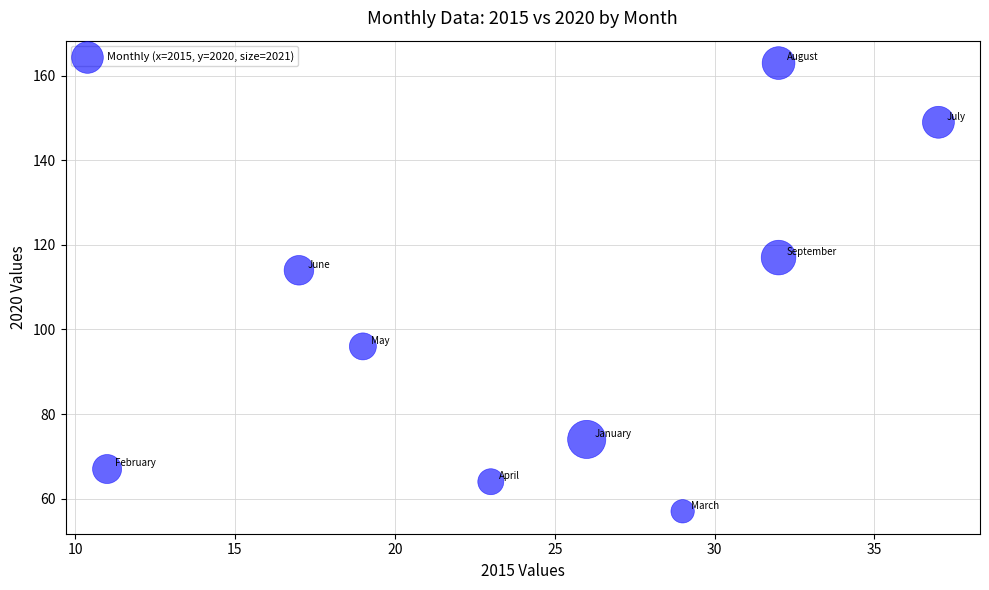

What Y value in the scatter plot is closest to 110?

114